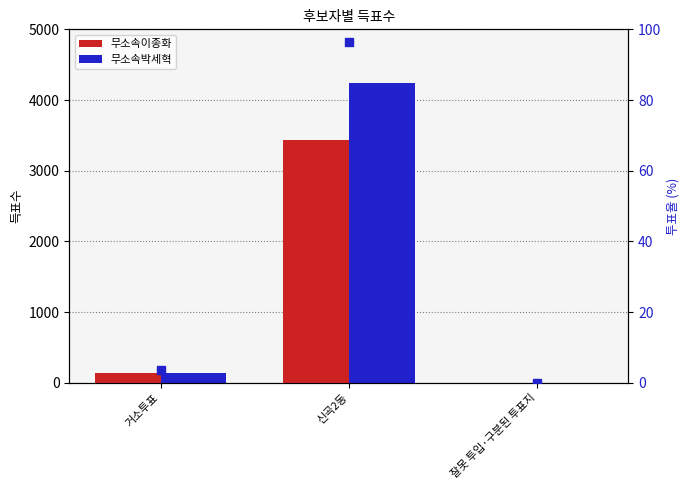

Reading left to right, list all the values displayed in this chart.

무소속이종화: 거소투표=132.0	신곡2동=3429.0	잘못 투입·구분된 투표지=1.0
무소속박세혁: 거소투표=137.0	신곡2동=4244.0	잘못 투입·구분된 투표지=2.0
투표율(%): 거소투표=3.5	신곡2동=96.5	잘못 투입·구분된 투표지=0.0